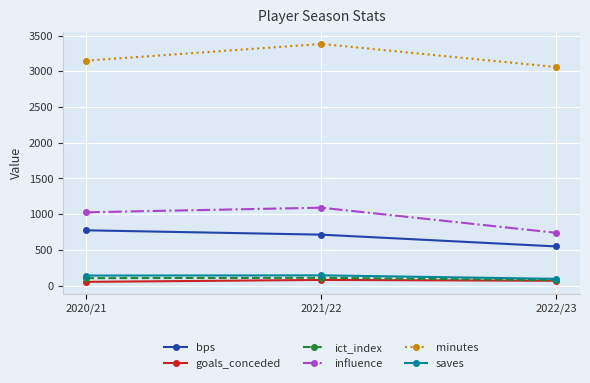

True or false: bps has a value of 299.6 at 2020/21.

False